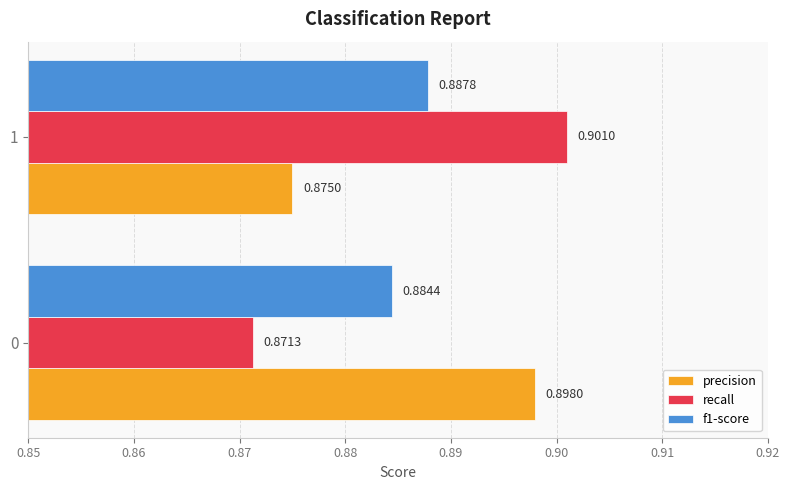

Is the value of f1-score at 0 greater than the value of recall at 1?

No